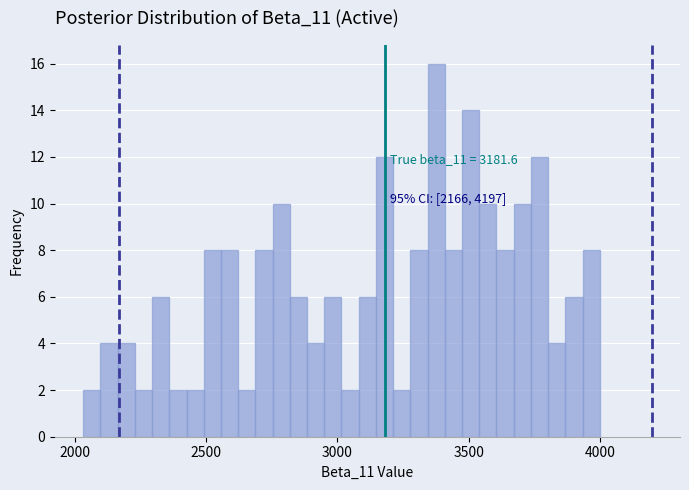

Around what value on the x-axis is the tallest bar? Give the approximate position of its centre, as read against the axis.

3400